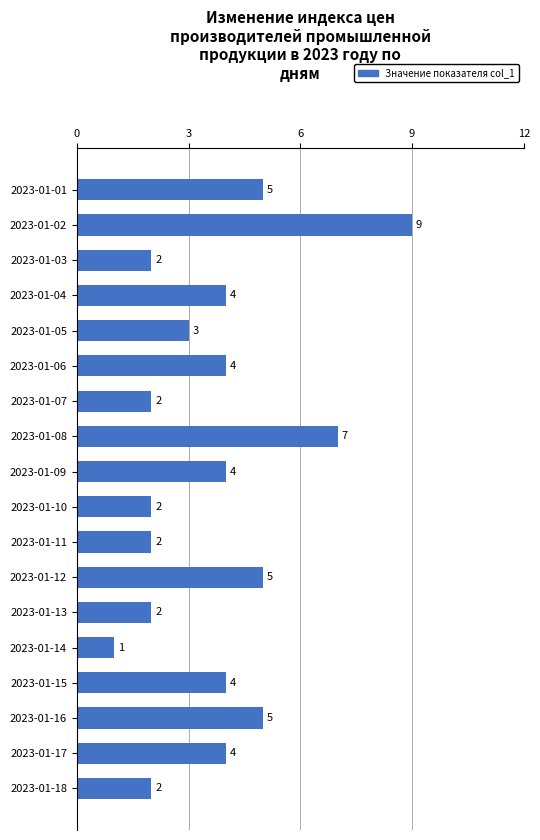

At which category does the chart reach its minimum across all series?

2023-01-14